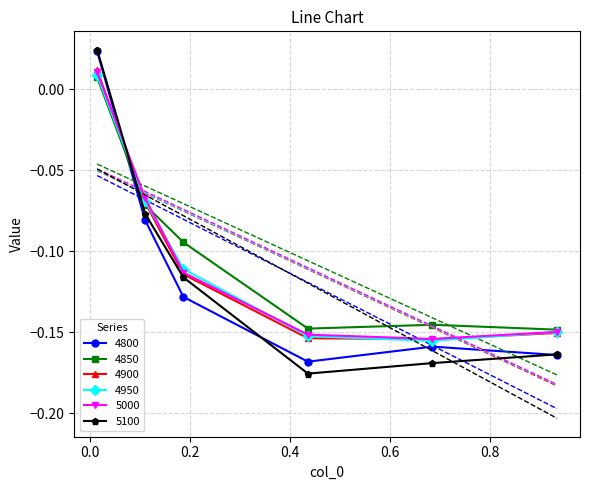

The 4950 series shows -0.0 at 0.1095890410958904. True or false?

False